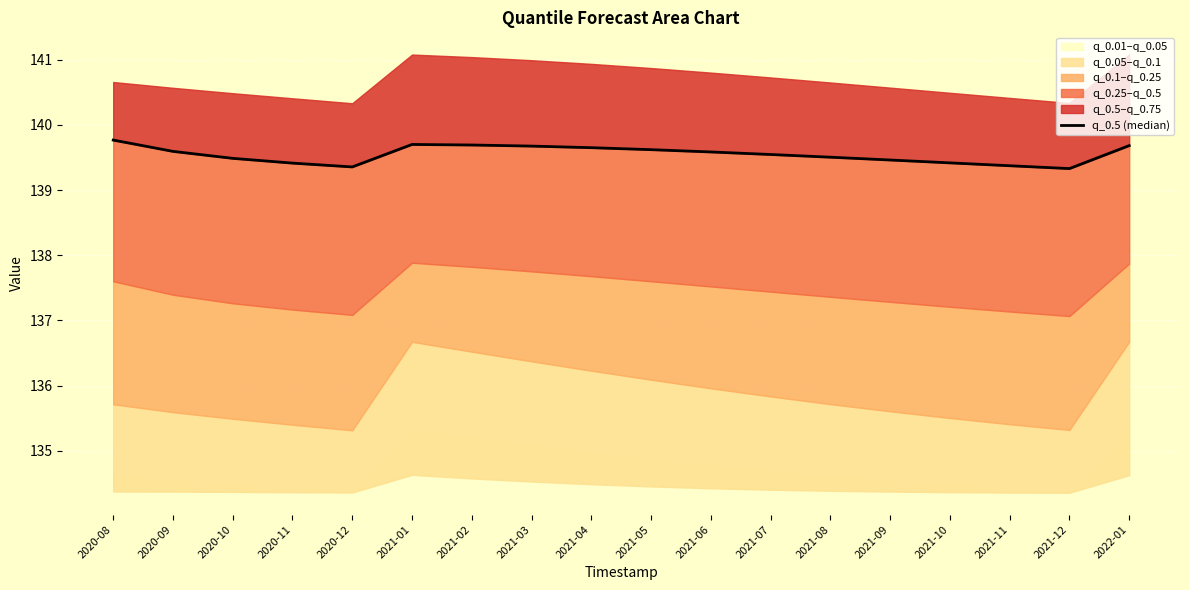

Which category has the highest value across all series?

2020-08